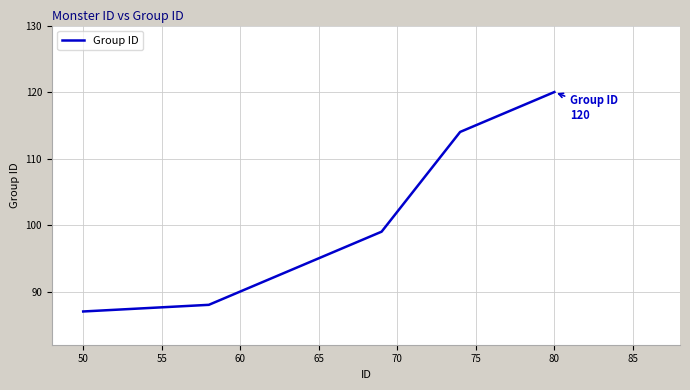

What is the difference between the maximum and second lowest values?

32